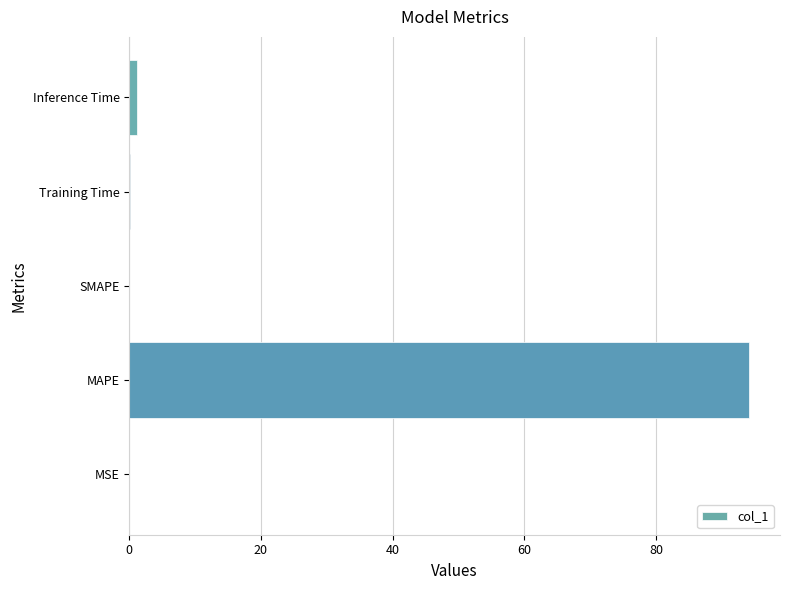

Does the chart contain stacked bars?

No